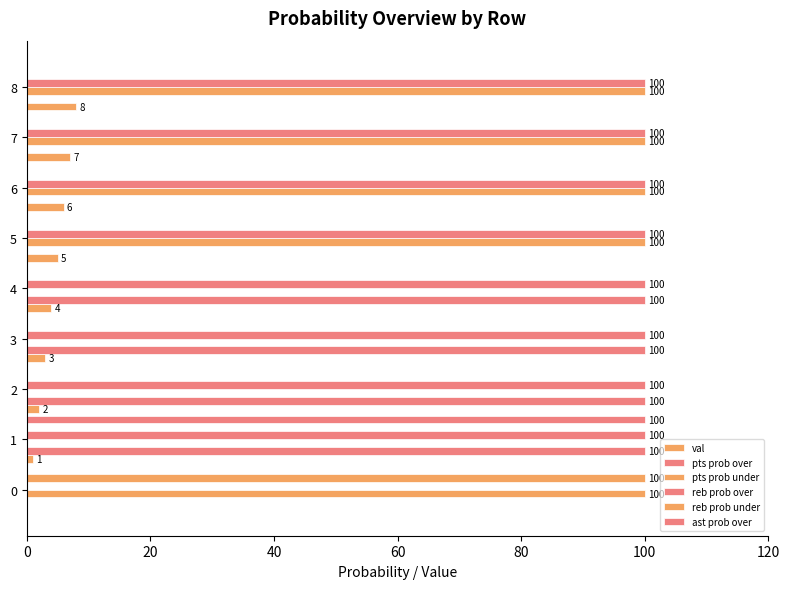

How many series are shown in this chart?

6